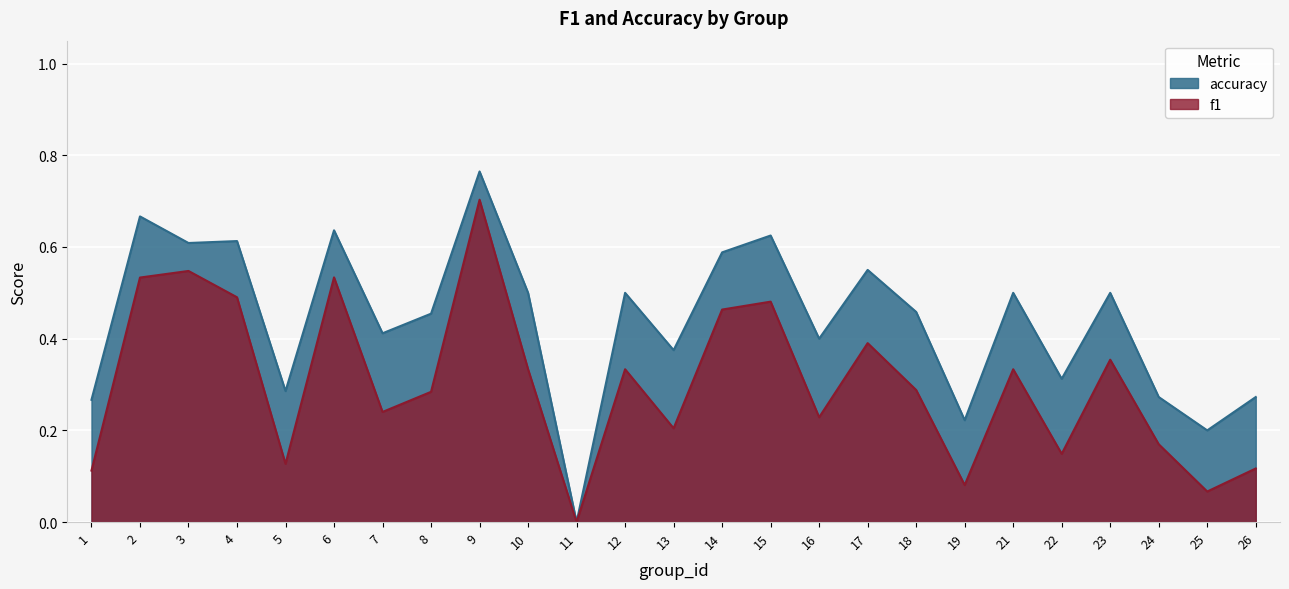

Rank the series by their average value, from highest to lowest.

accuracy, f1